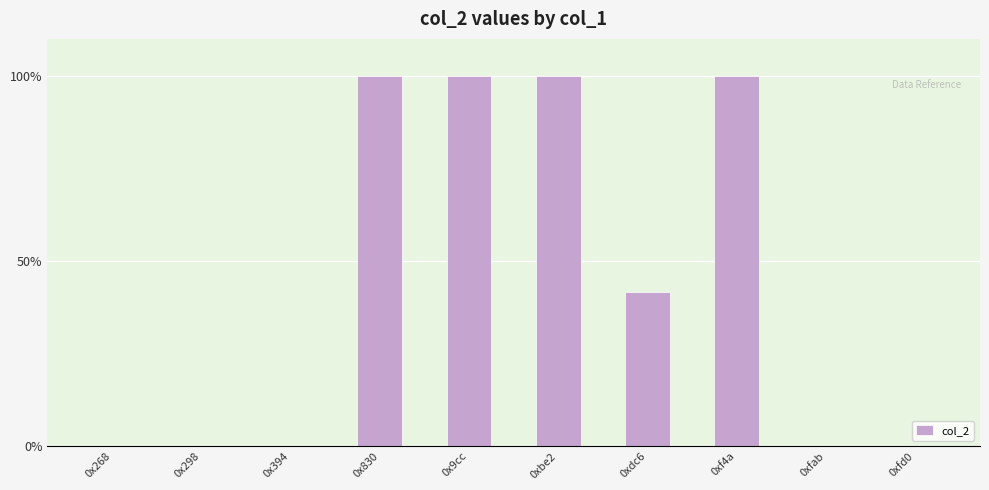

Rank the categories by value from lowest to highest.

0xfab, 0xfd0, 0x298, 0x394, 0x268, 0xdc6, 0x830, 0x9cc, 0xbe2, 0xf4a